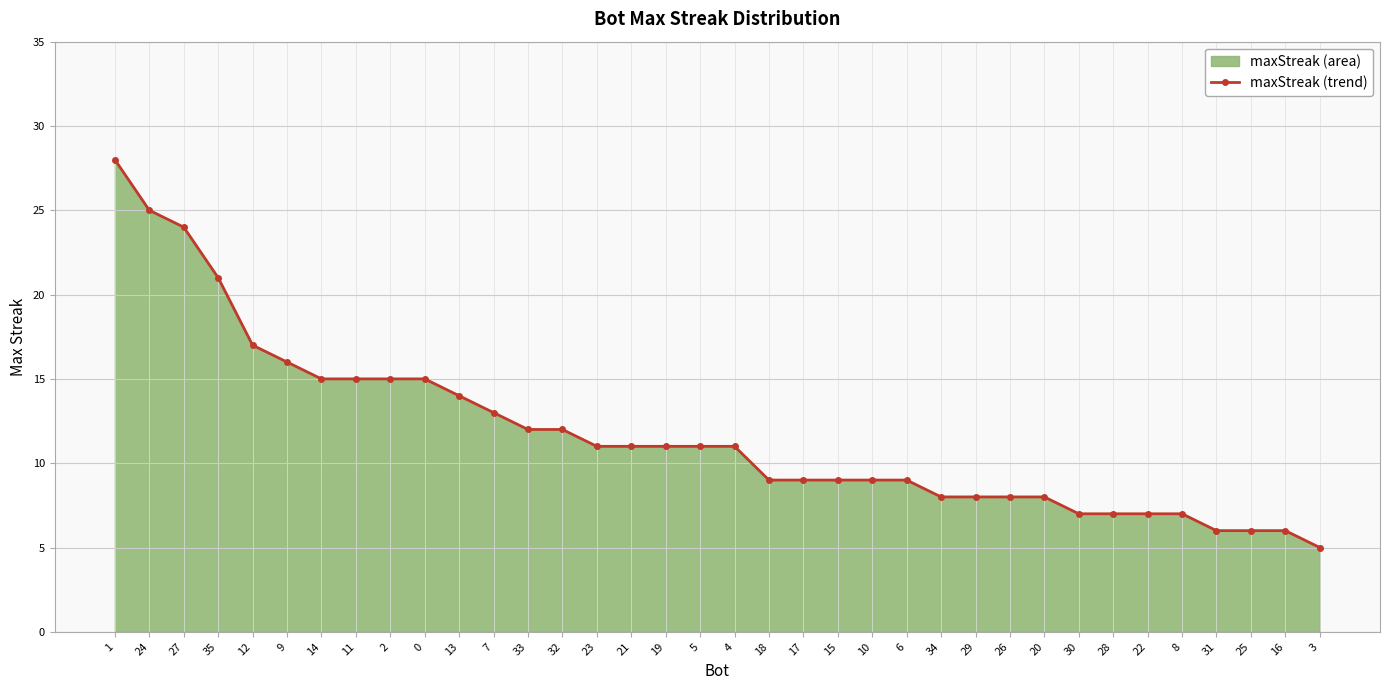

What is the value of the 13th point from the left?

12